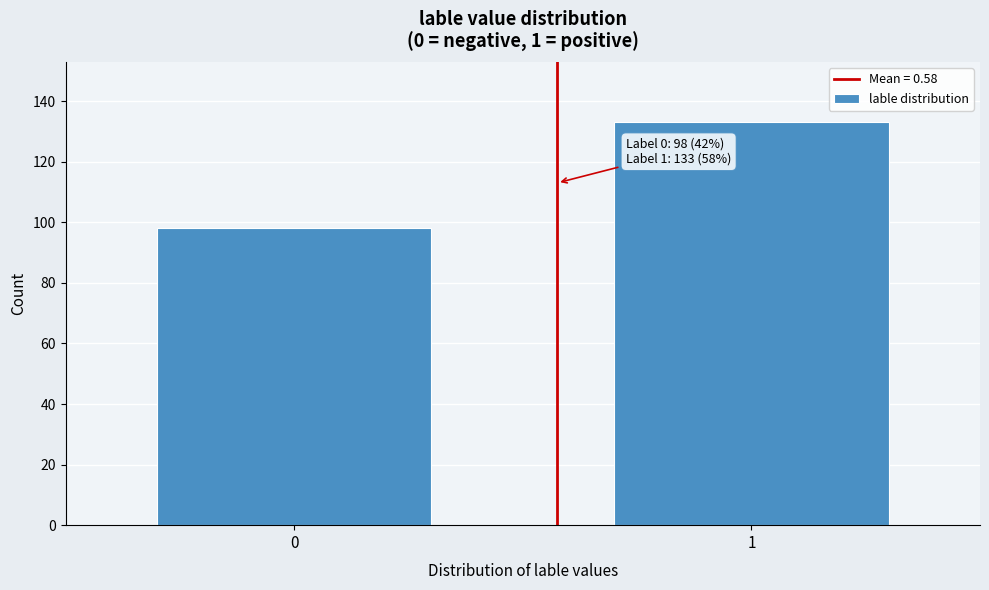

Reading left to right, extract all data points from this chart.

98	133